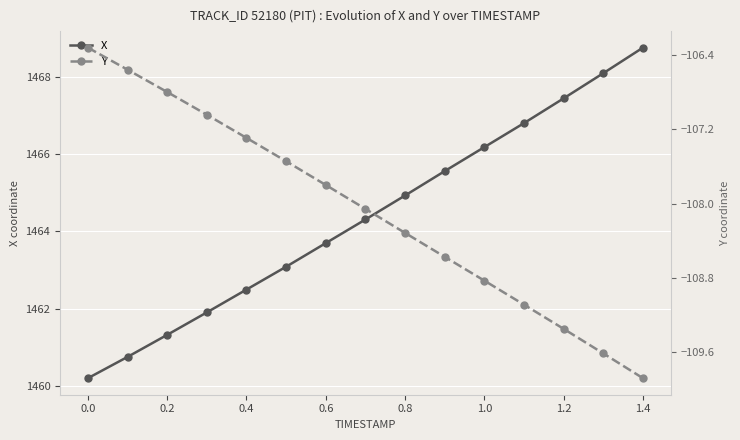

The X series shows 1464.9 at 0.8. True or false?

True